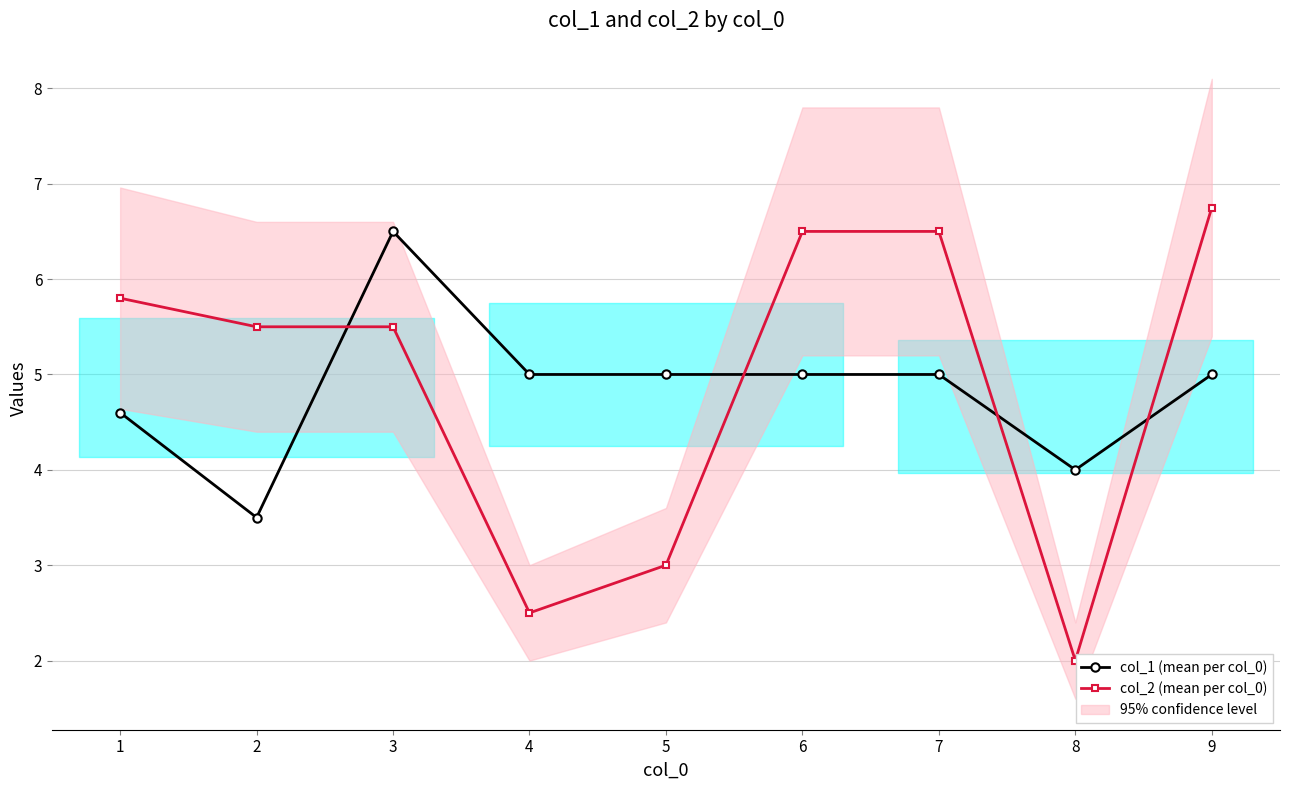

What is the minimum value for col_2 (mean per col_0)?

2.0